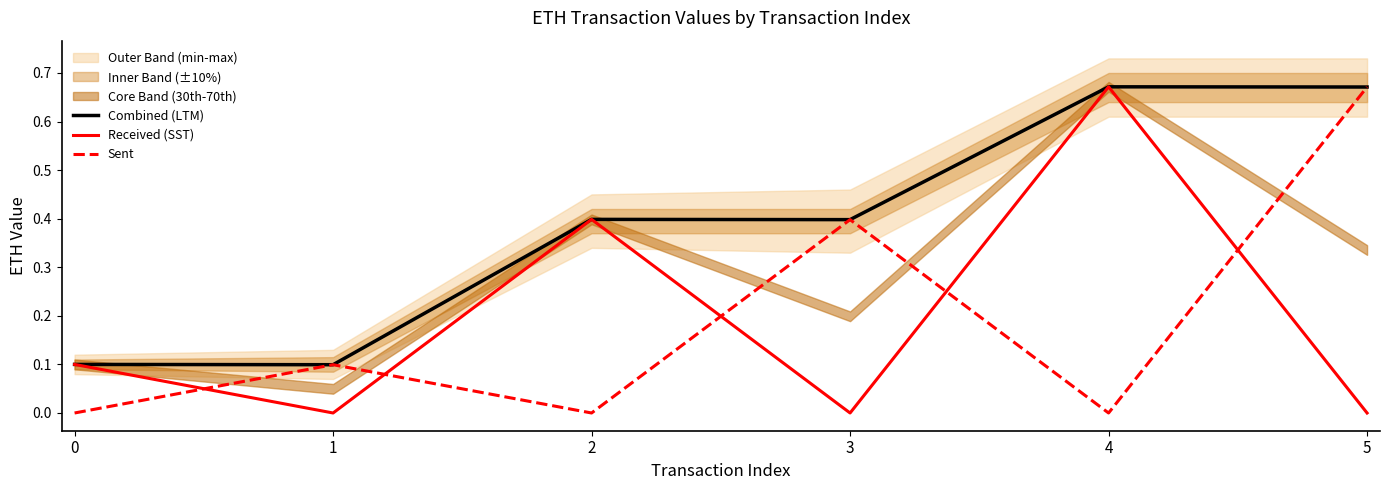

Between 1 and 3, which series saw the biggest shift?

Combined (LTM)